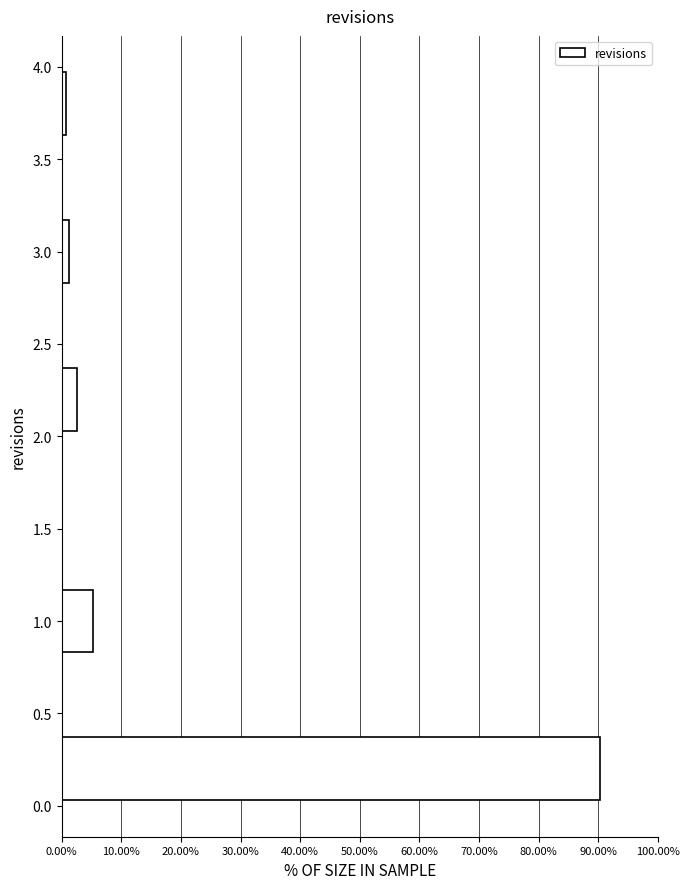

Reading bottom to top, transcribe this chart: for each bar, give the range it covers on the y-axis and its length. The values are not printed on the chart, so give them approximately, as read against the axis.

0.0 to 0.4: 90
0.4 to 0.8: 0
0.8 to 1.2: 5
1.2 to 1.6: 0
1.6 to 2.0: 0
2.0 to 2.4: 3
2.4 to 2.8: 0
2.8 to 3.2: 1
3.2 to 3.6: 0
3.6 to 4.0: under 1